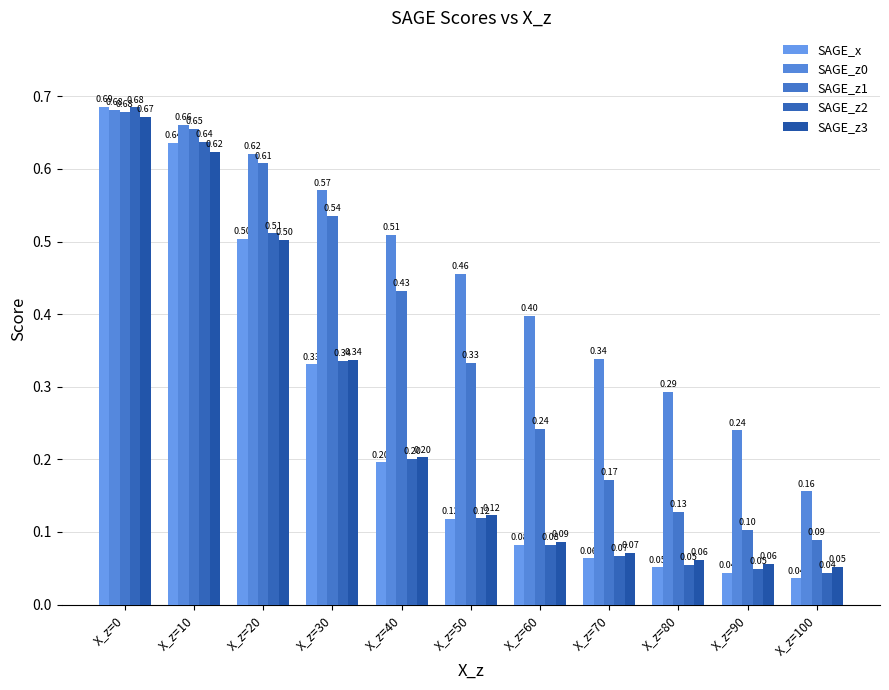

Which series changed the most between X_z=0 and X_z=90?

SAGE_x